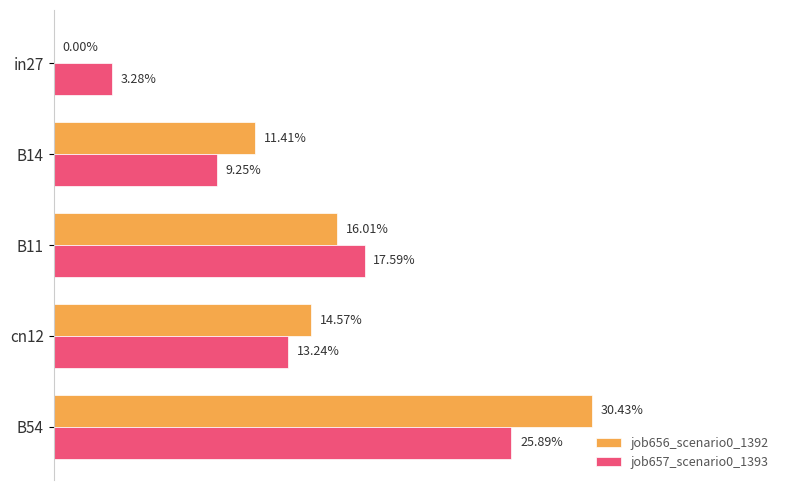

What is the maximum value shown in the chart?

0.3